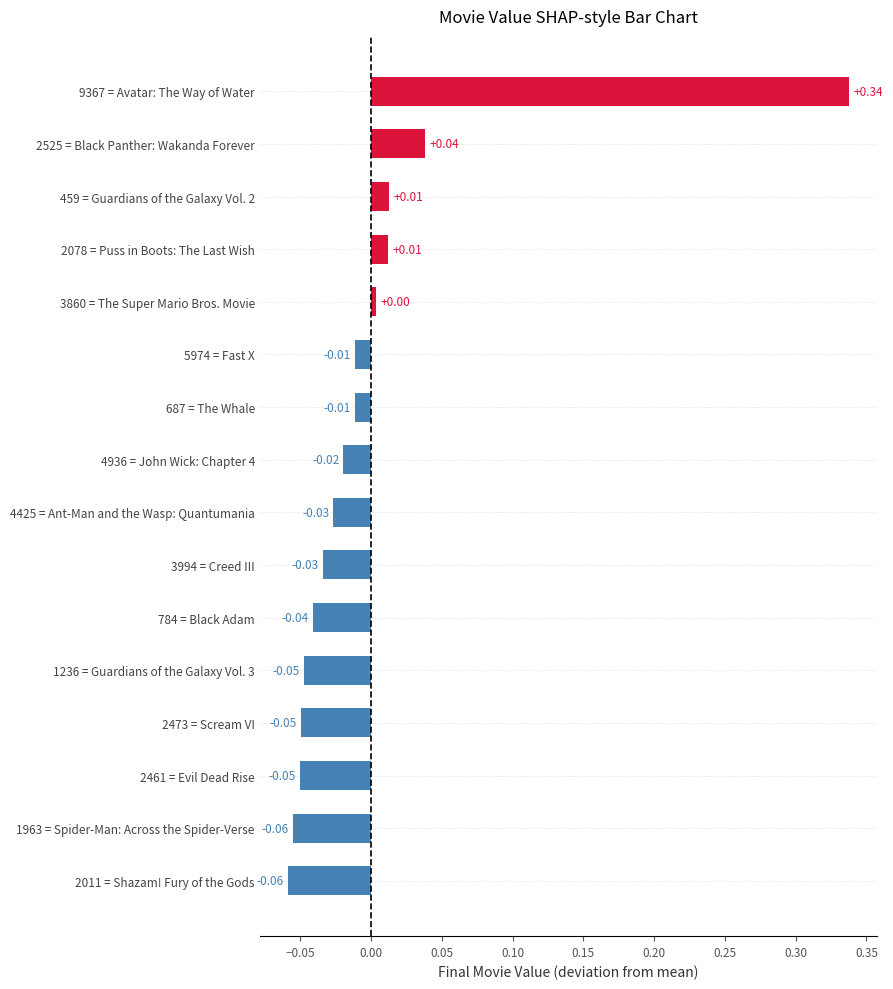

How many values are below 0?

11